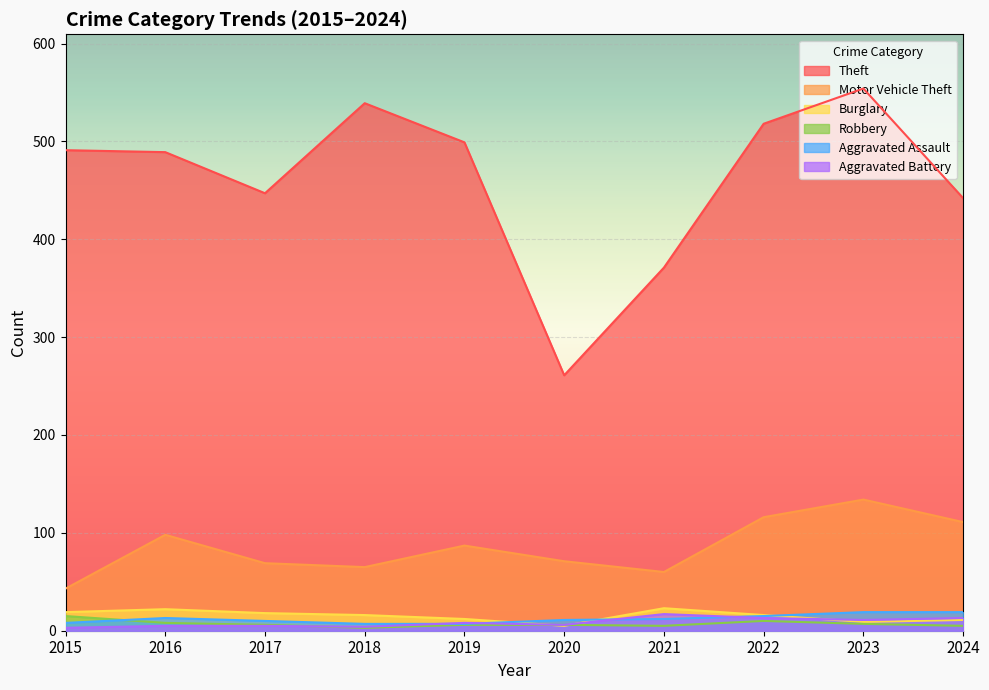

What is the highest value of the Robbery series?

15